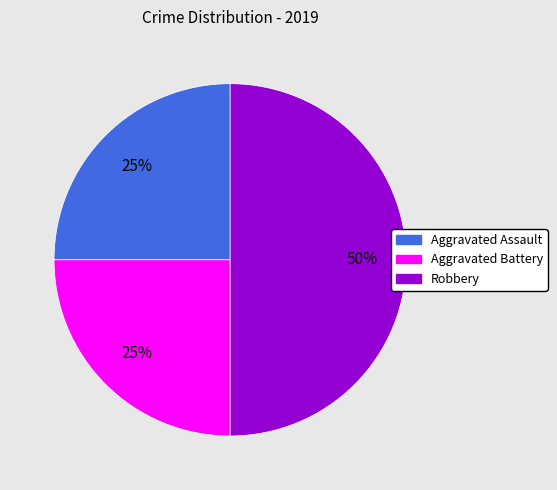

Does Aggravated Battery account for over 50% of the chart?

No